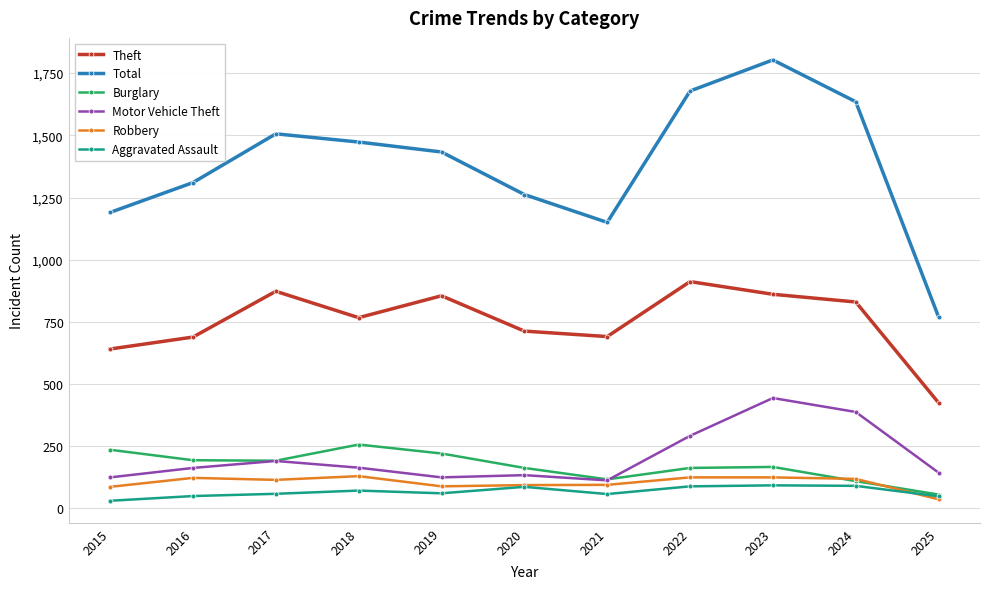

What is the greatest value displayed?

1803